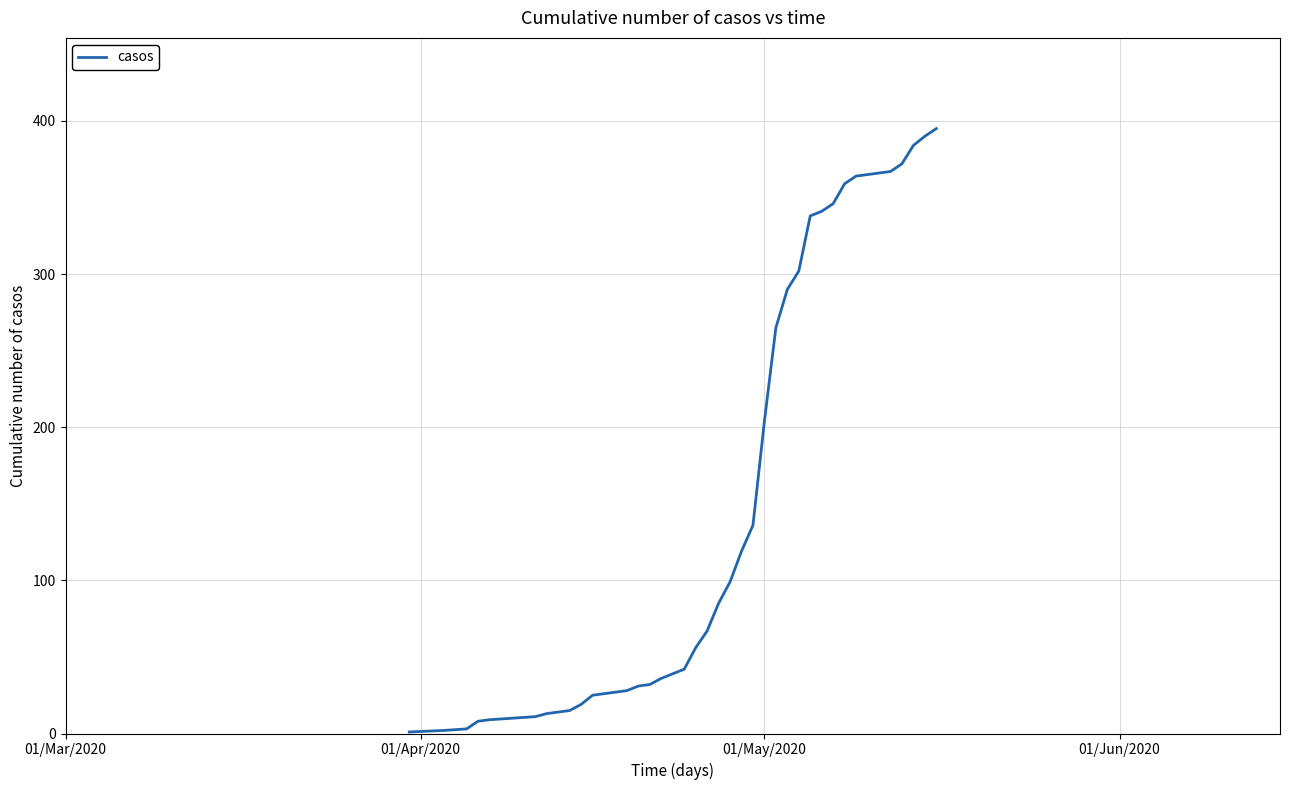

How many lines are shown in the chart?

1